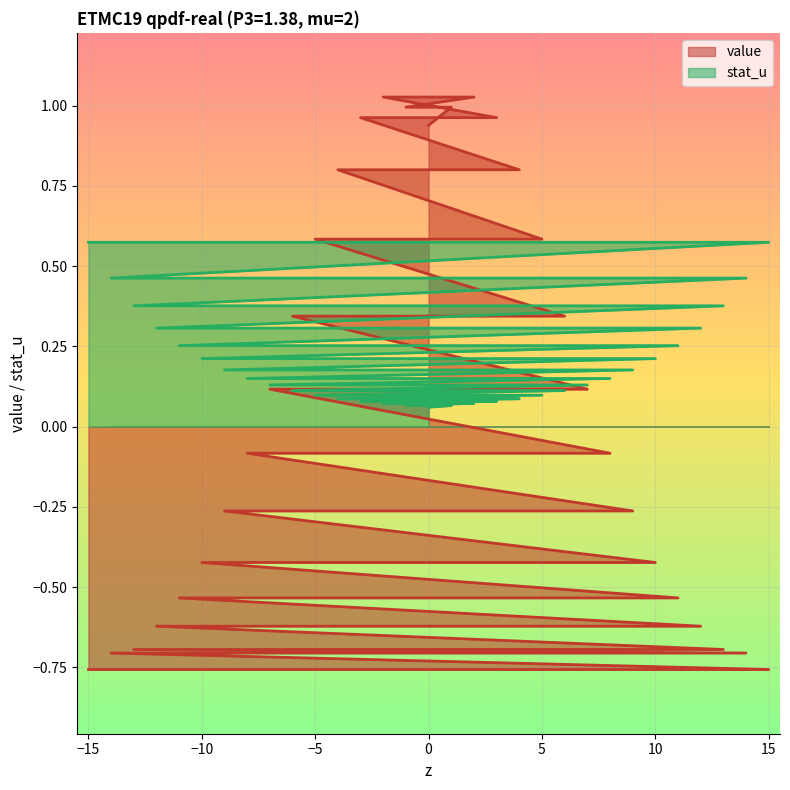

The stat_u series shows 0.4 at -12. True or false?

False